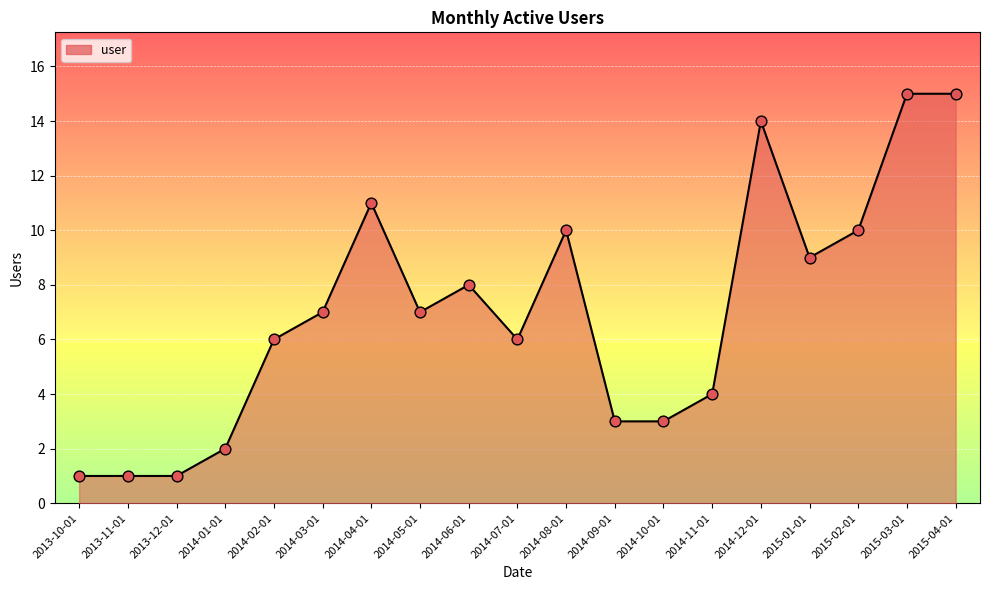

Between 2013-11-01 and 2014-01-01, which is larger?

2014-01-01